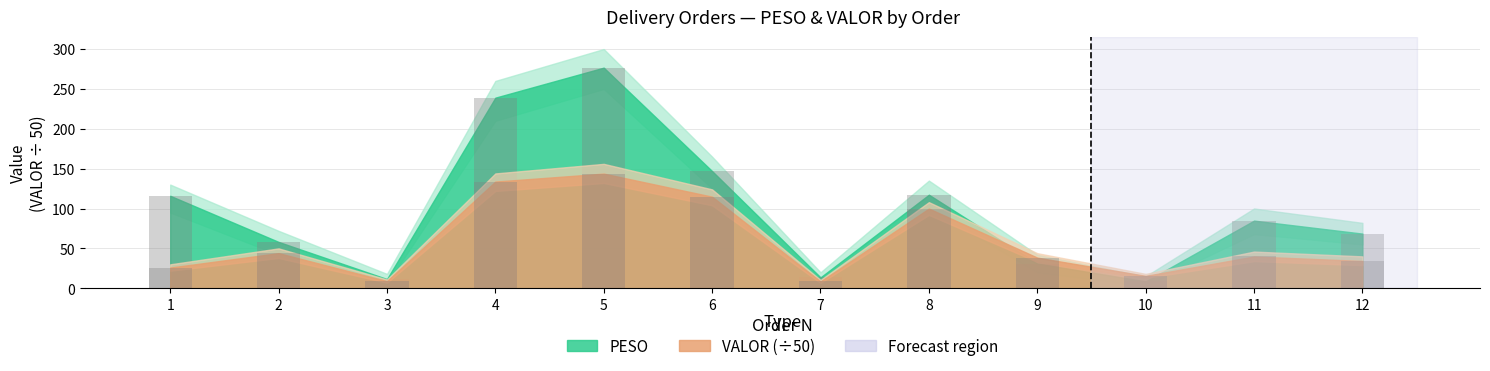

Is the value of VALOR at 10 greater than the value of PESO at 3?

Yes